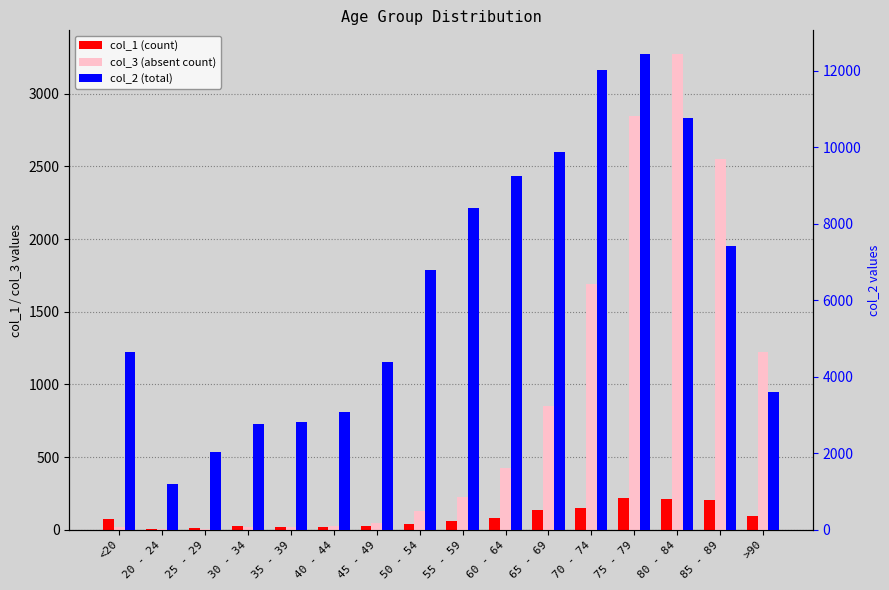

What is the difference between the maximum and minimum values in the col_2 (total) series?

11243